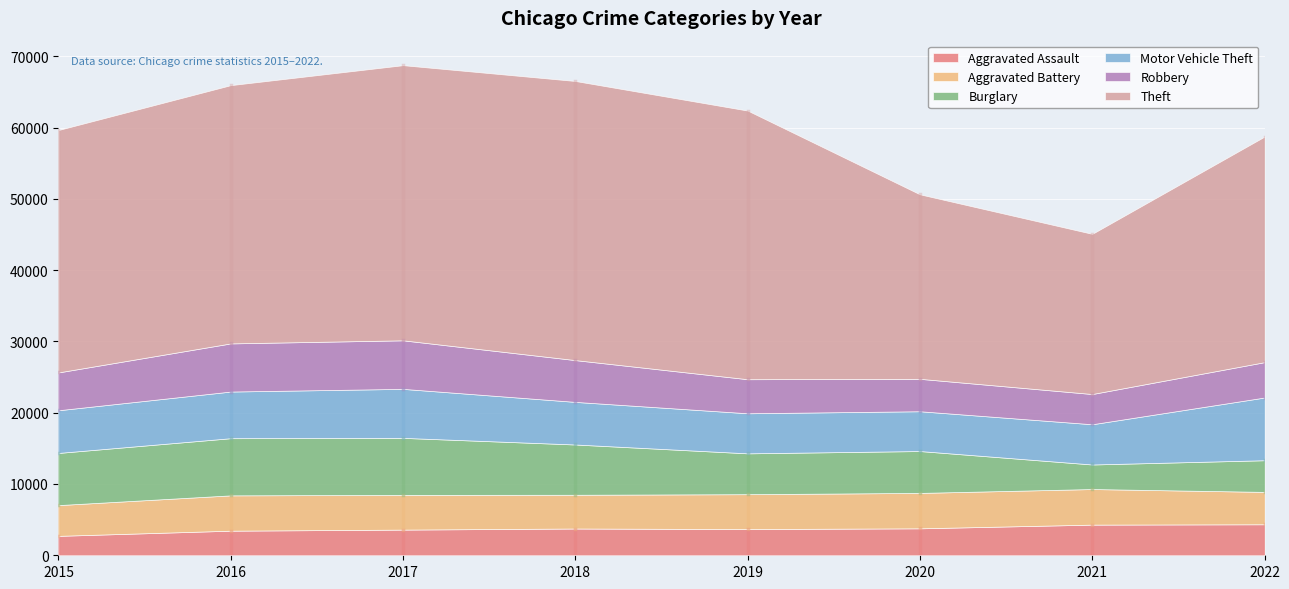

Does the chart display data point markers on the line(s)?

No